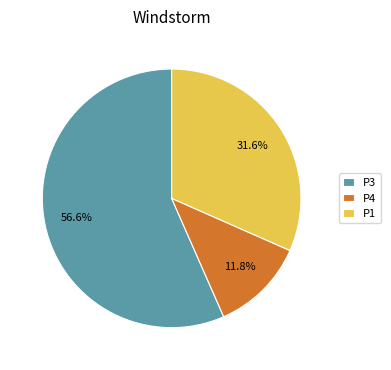

What is the largest slice in the pie chart?

P3